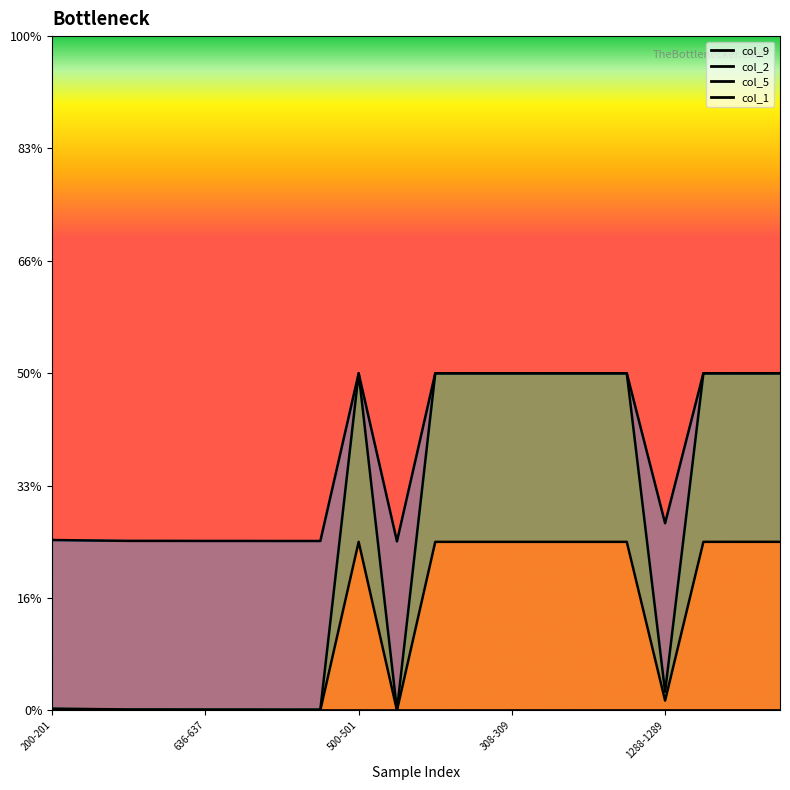

Which series has the largest total across all categories?

col_1